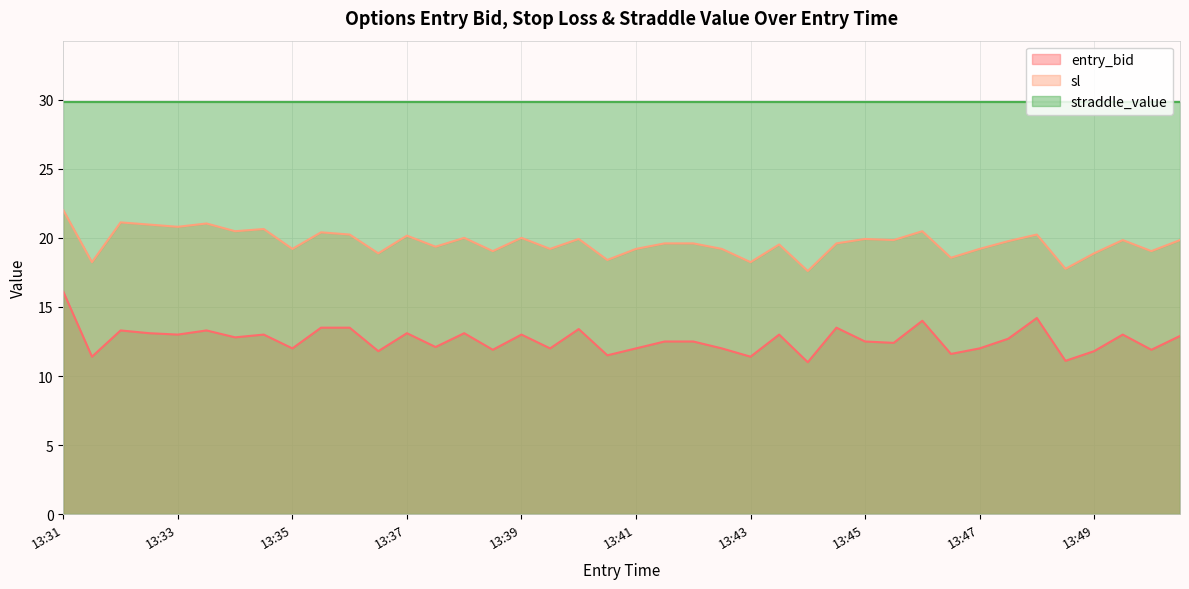

How many data points in entry_bid are above 12?

25